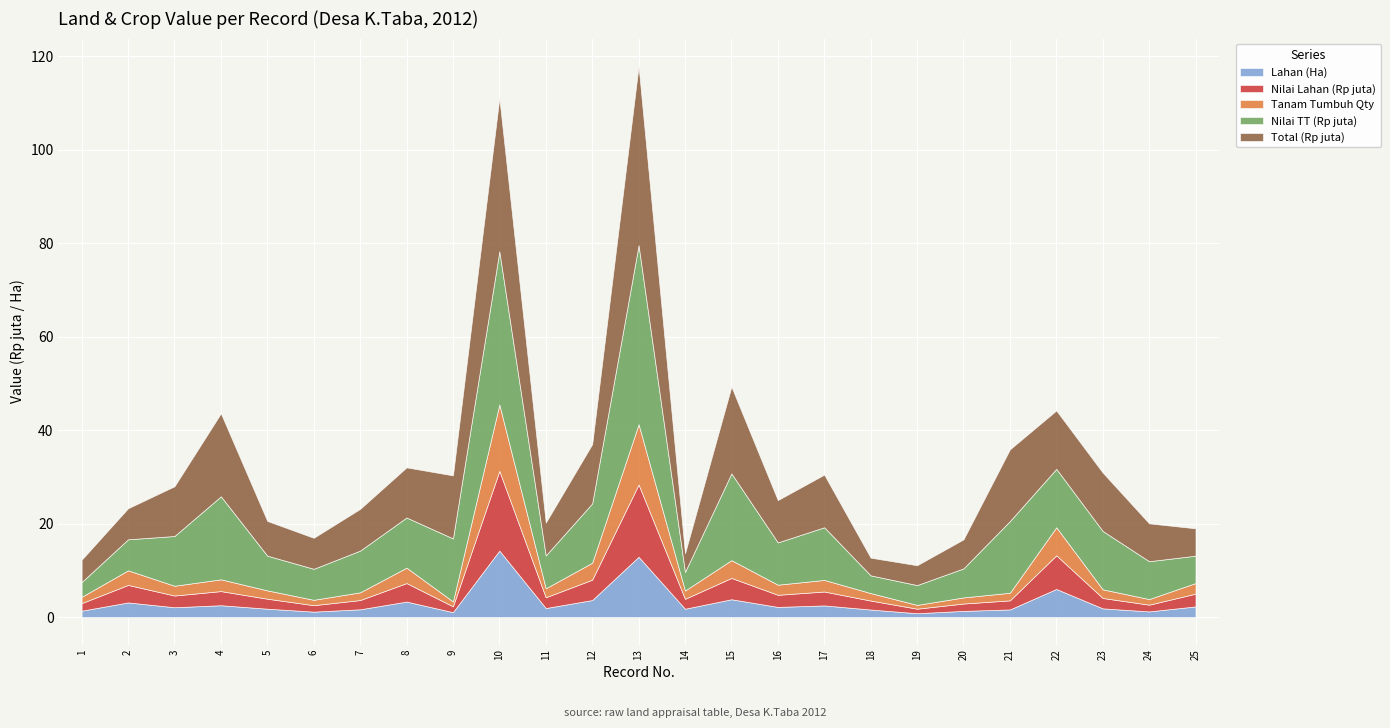

How many data points does each series have?

25